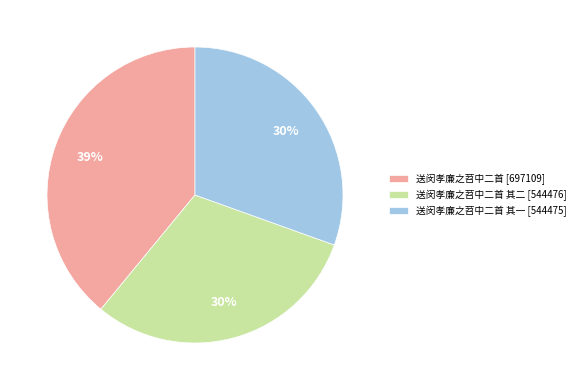

To the nearest percent, what portion does 送闵孝廉之苕中二首 其一 [544475] represent?

30%